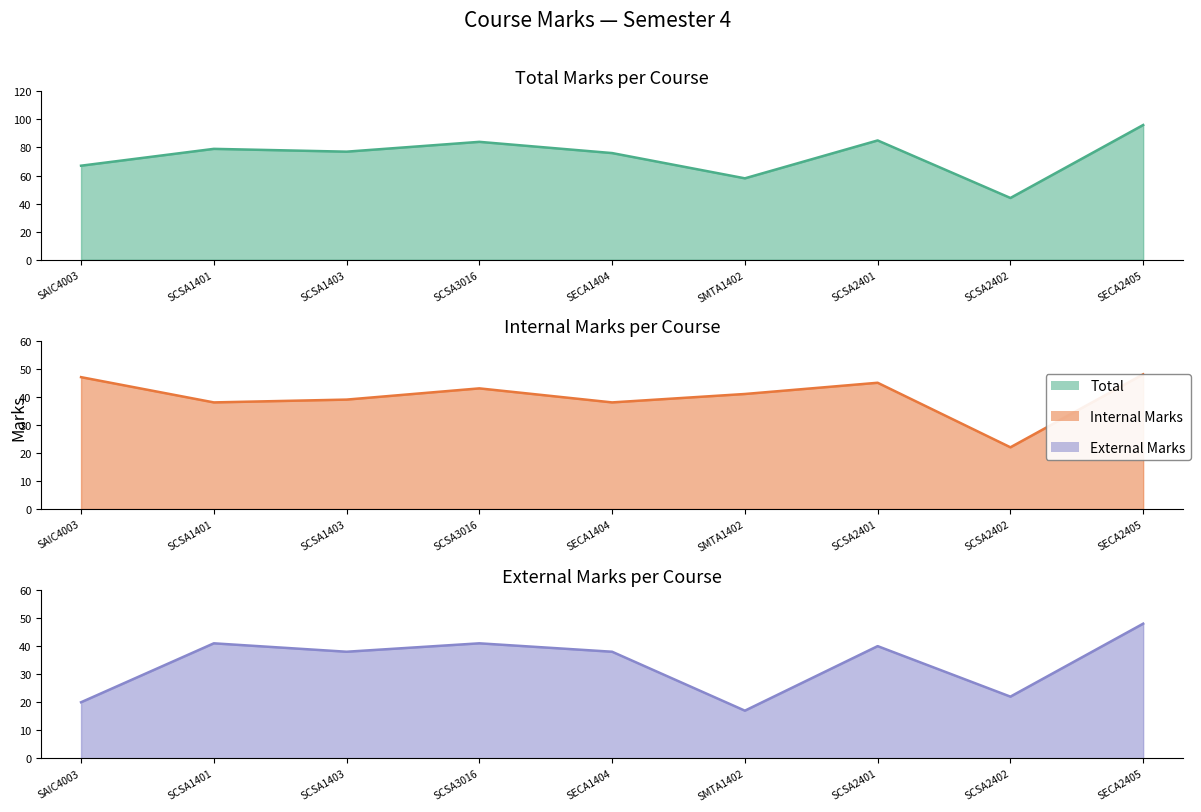

True or false: Internal Marks has a value of 47 at SAIC4003.

True